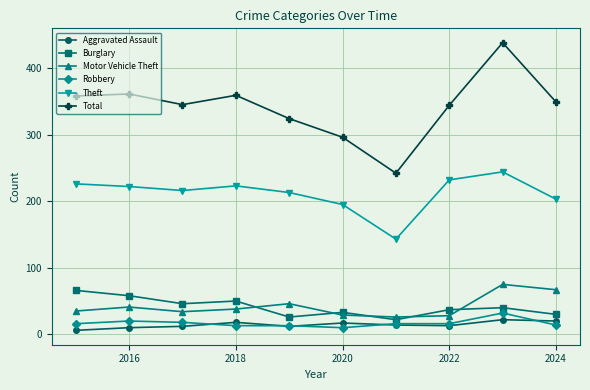

True or false: Robbery has more than 1 interior local peaks.

True